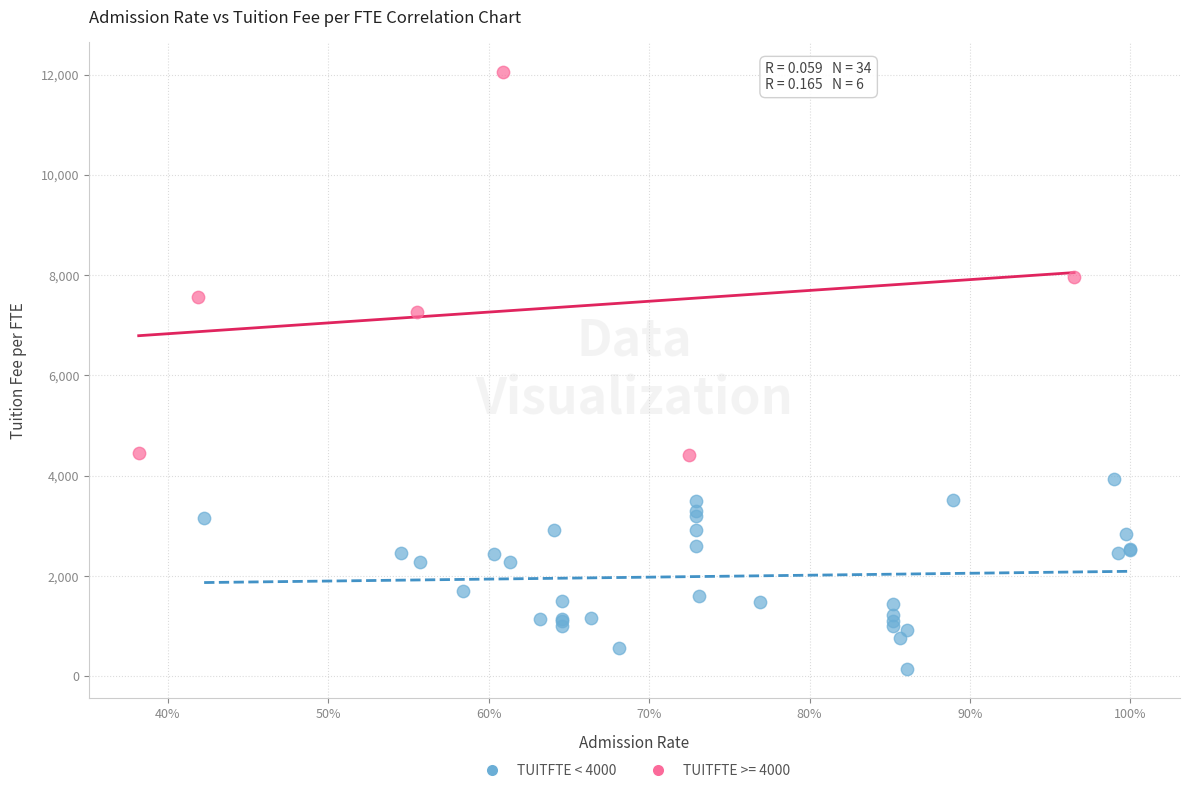

Which series contains the highest Y value?

TUITFTE >= 4000